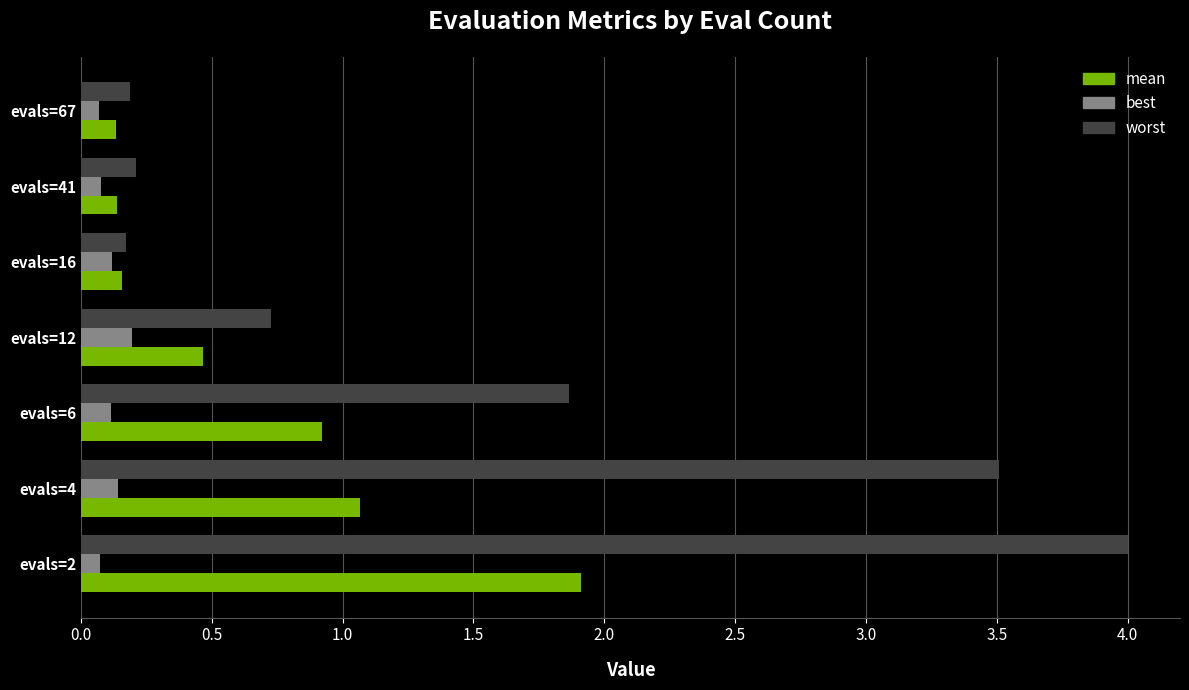

What is the sum of all best values?

0.8